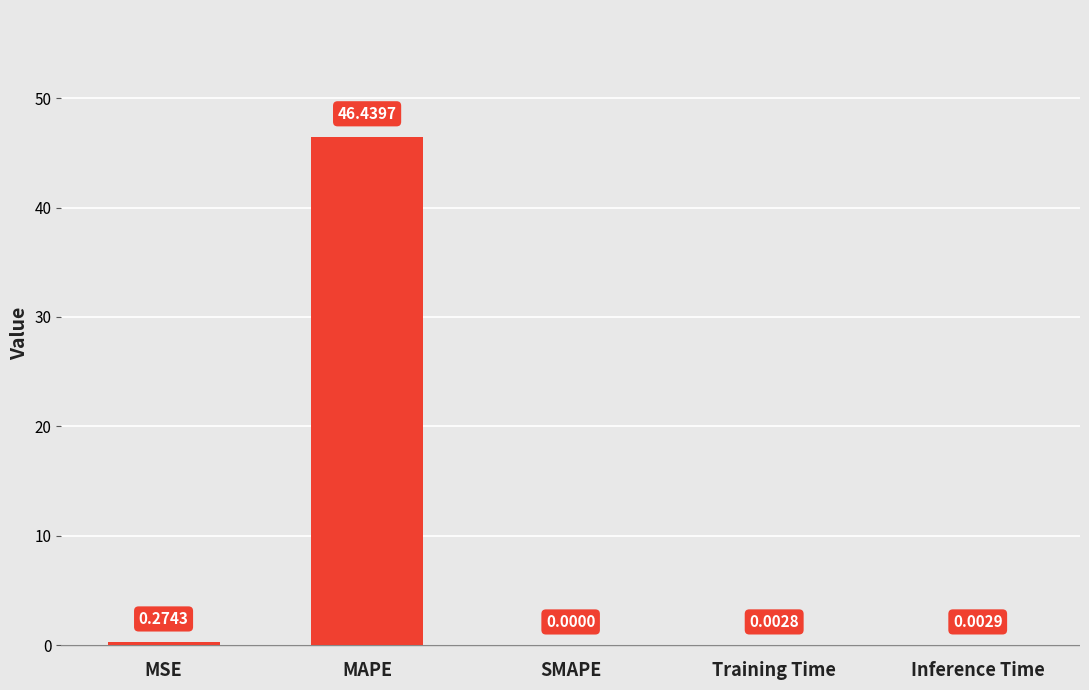

Between SMAPE and MSE, which is larger?

MSE